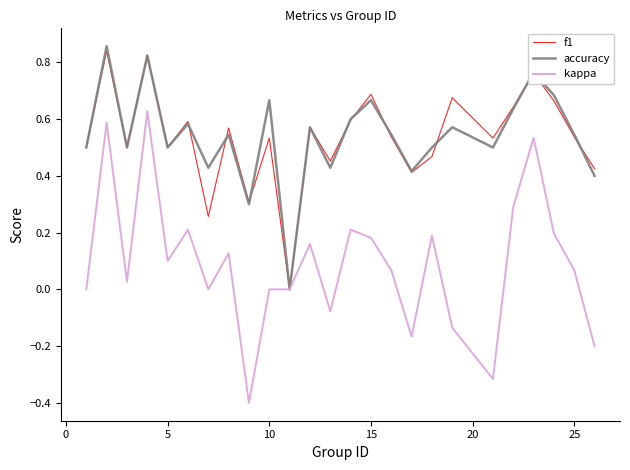

What are all the series names shown in the legend?

f1, accuracy, kappa